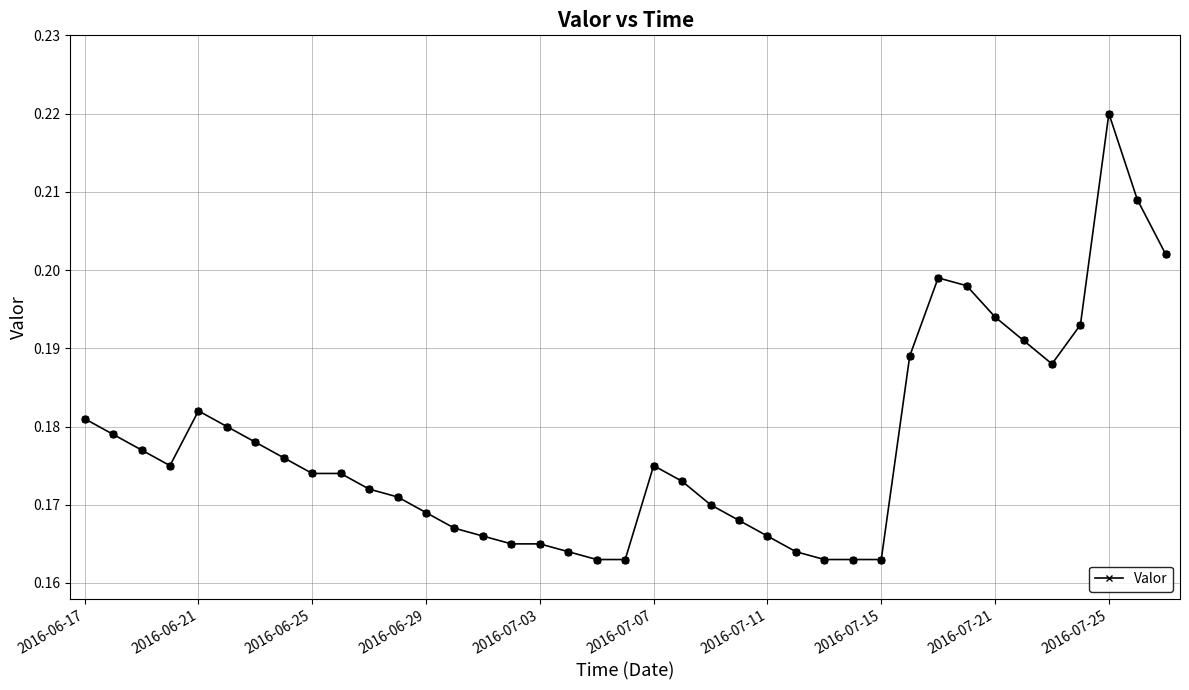

What is the sum of all values?

6.9